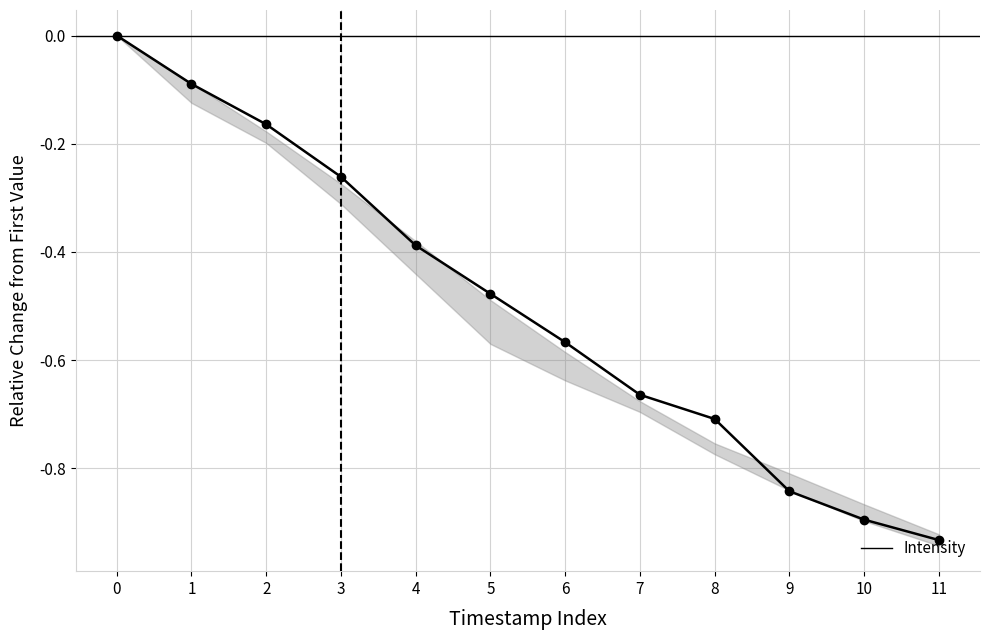

Rank the categories by value from lowest to highest.

11, 10, 9, 8, 7, 6, 5, 4, 3, 2, 1, 0